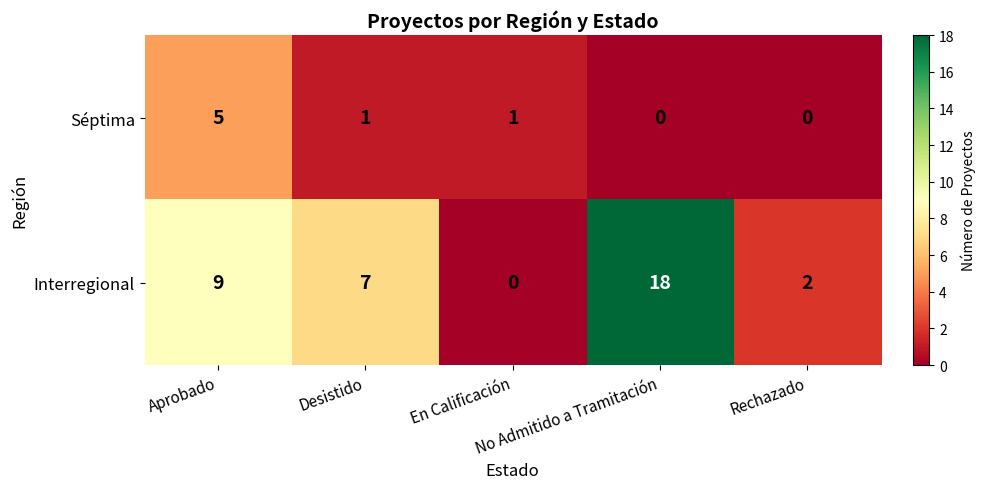

What is the difference between the maximum and minimum values in the Séptima series?

5